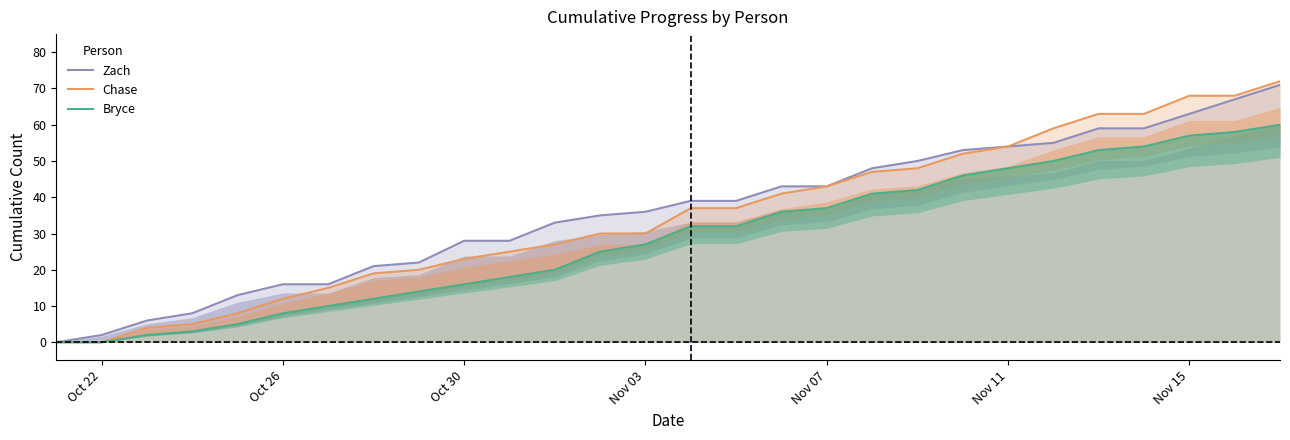

Which series has the largest total across all categories?

Zach